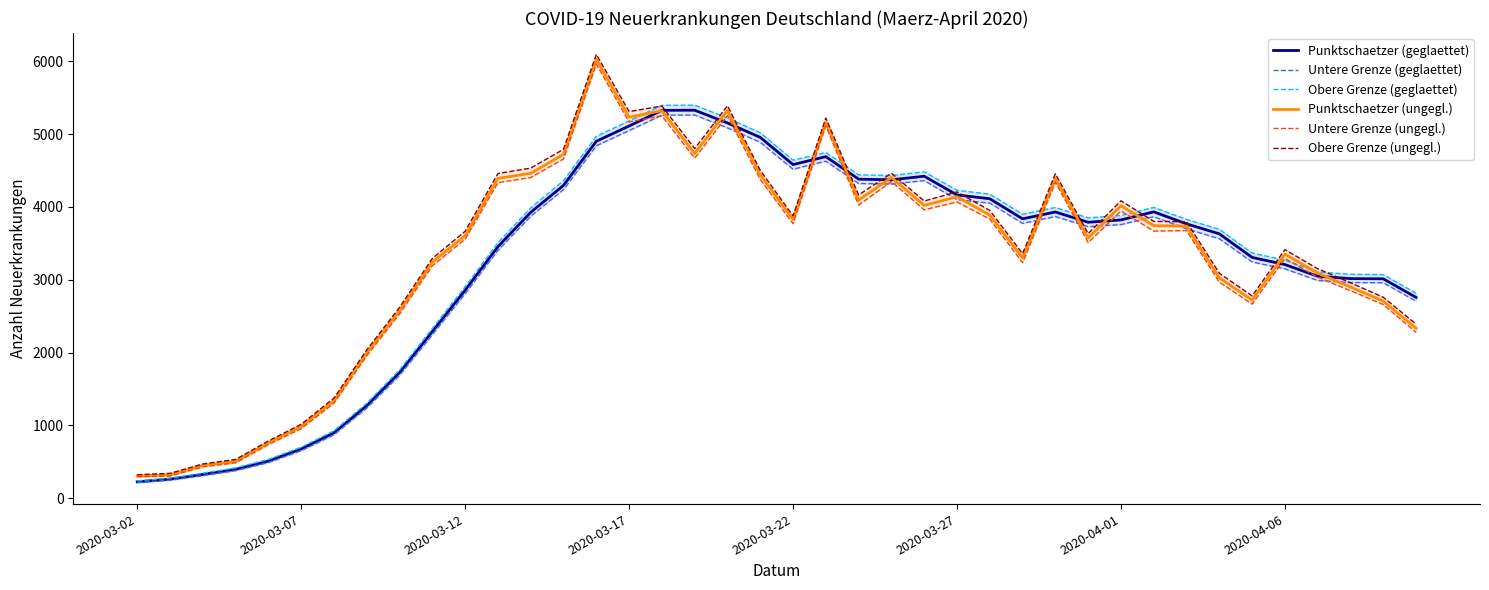

What is the spread (max minus min) of values at 2020-03-02?

109